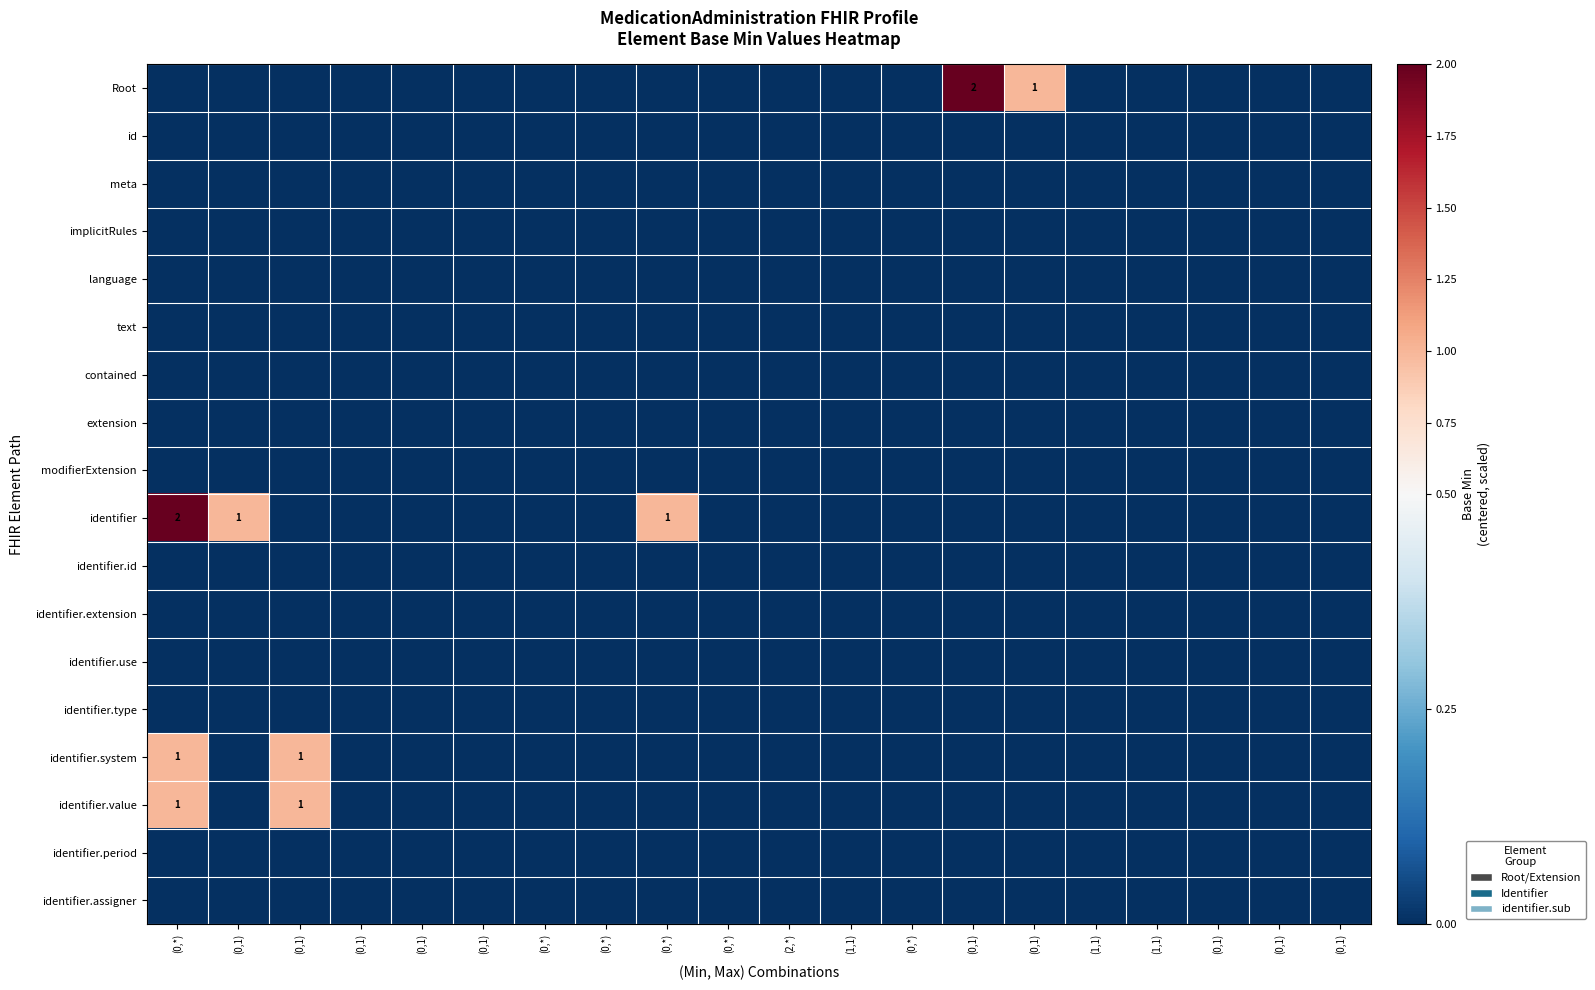

The value of identifier.use at (0,1) is 0. True or false?

True